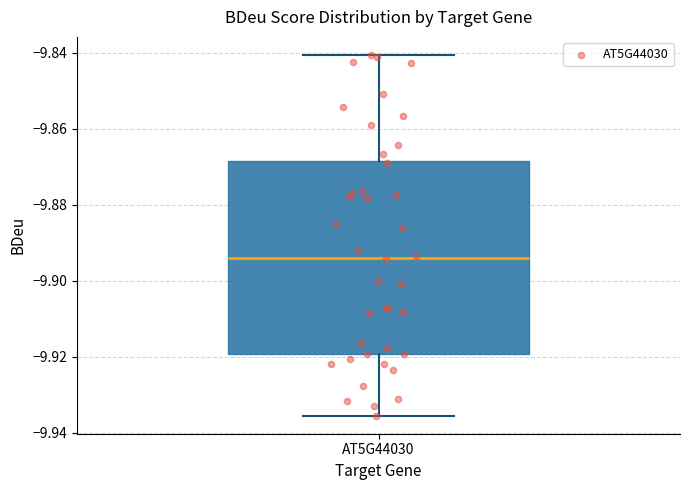

Transcribe this box plot: give where the median line is, the range the box spans, and where the two whiskers end, as read against the y-axis. The values are not printed on the chart, so give them approximately, as read against the axis.

median -9.894, box -9.920 to -9.868, whiskers -9.936 to -9.840